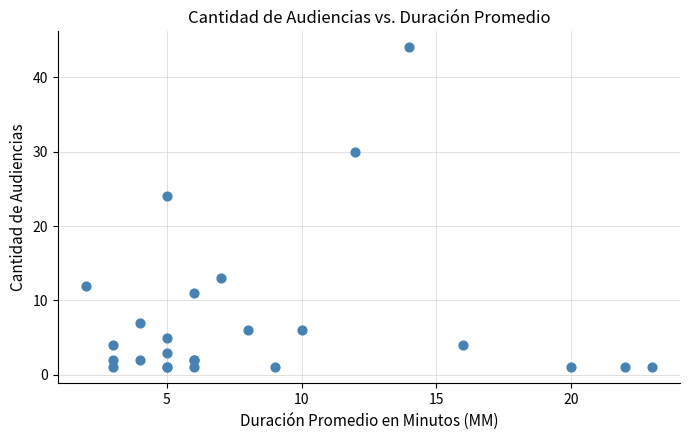

What Y value in the scatter plot is closest to 22?

24